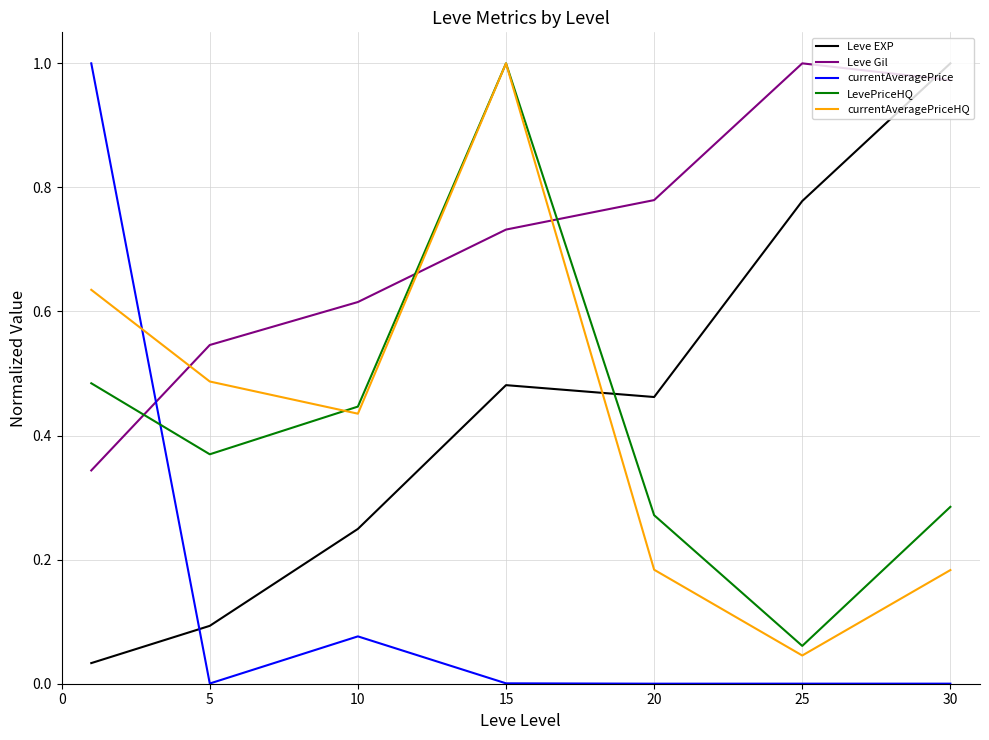

True or false: currentAveragePriceHQ and LevePriceHQ intersect in this chart.

True